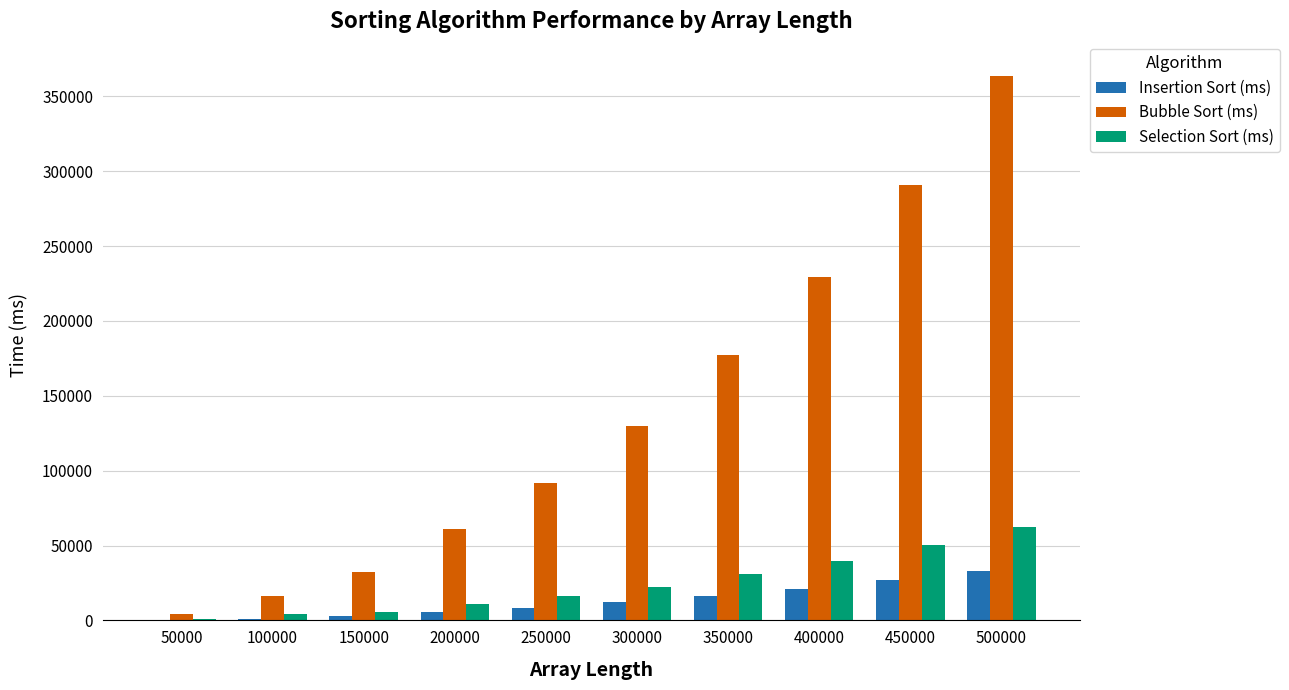

Which series has the largest total across all categories?

Bubble Sort (ms)